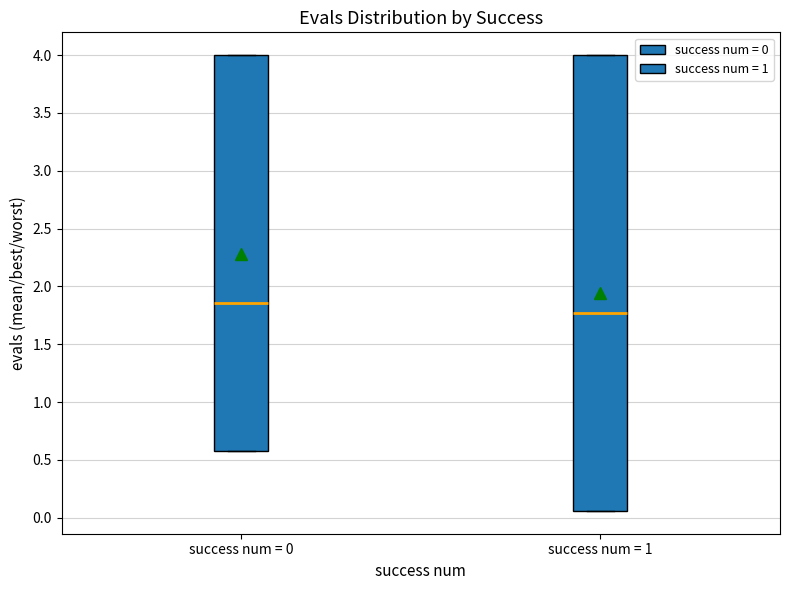

Where does the median line of the box for success num = 1 sit on the y-axis? The values are not printed on the chart, so give them approximately, as read against the axis.

1.75